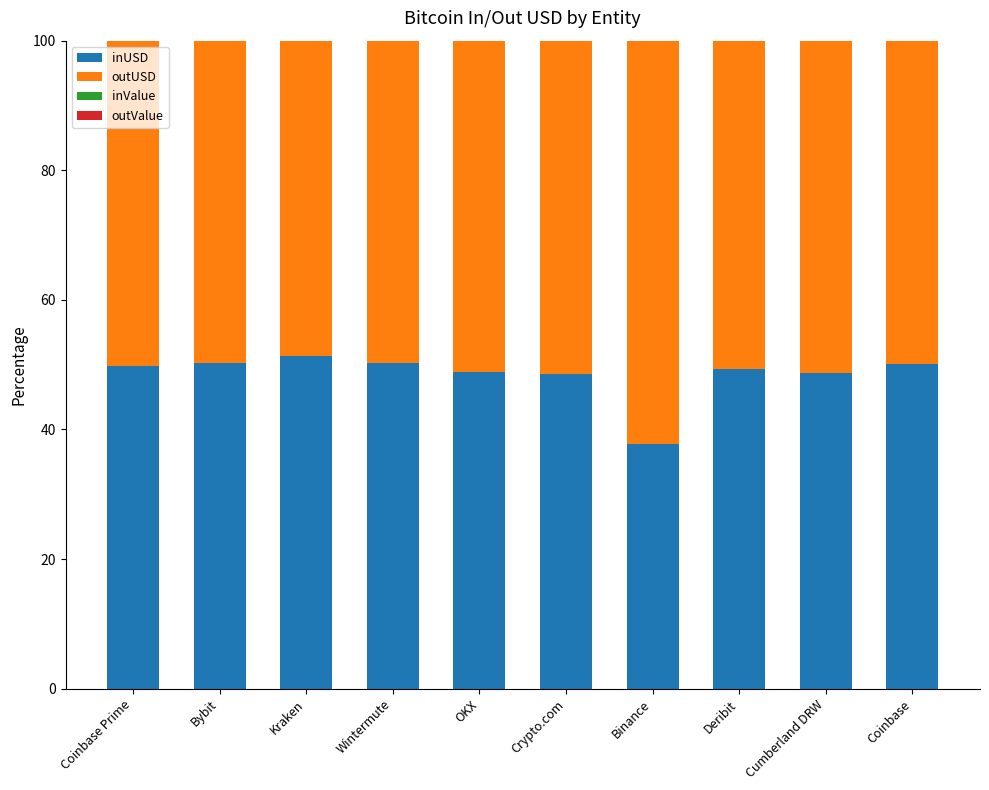

What is the highest value of the inUSD series?

51.3